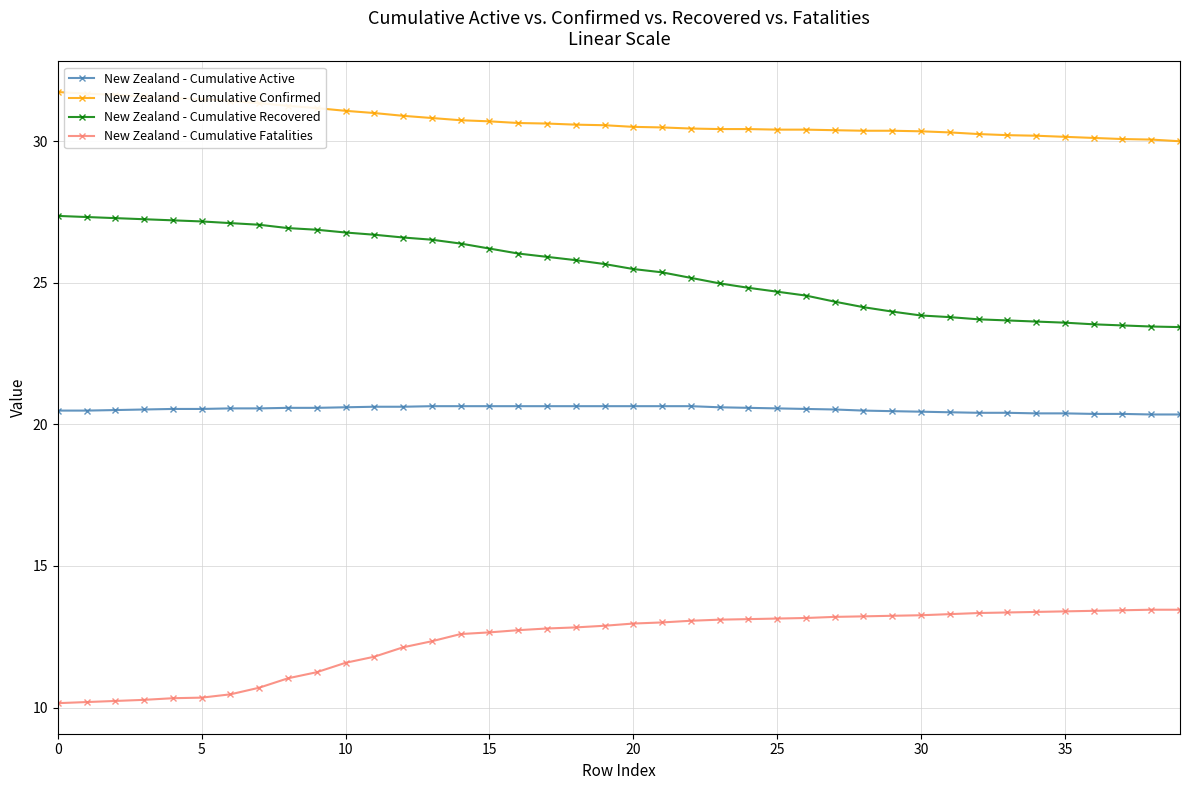

True or false: New Zealand - Cumulative Recovered and New Zealand - Cumulative Fatalities cross at least once.

False